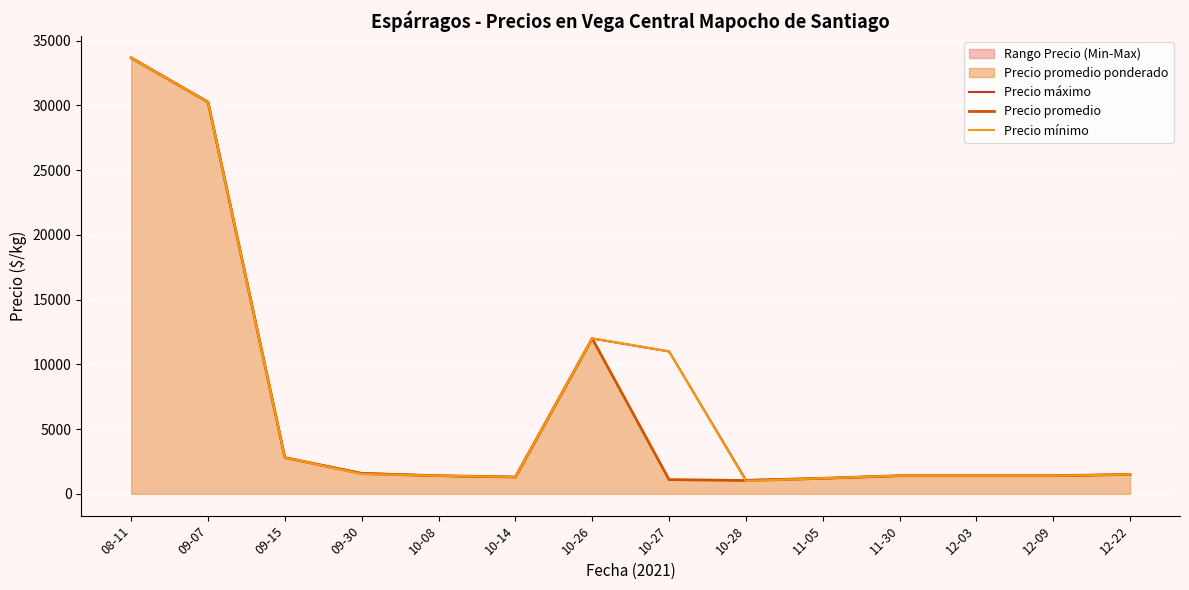

True or false: Precio mínimo has more than 0 interior local peaks.

True